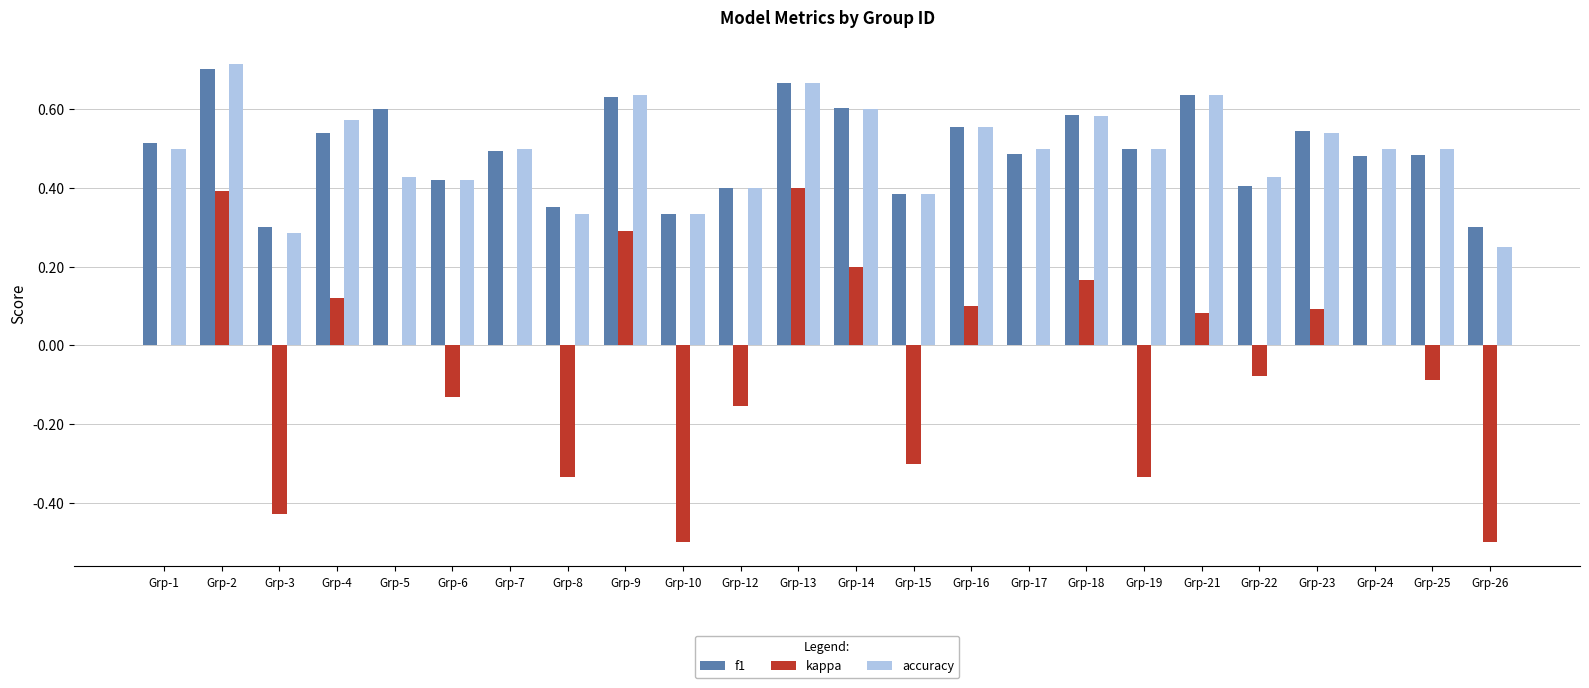

The kappa series shows -0.3 at Grp-15. True or false?

True